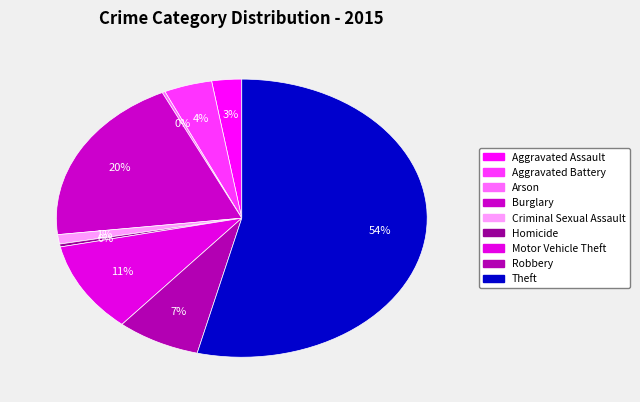

Which slice represents more than half of the pie?

Theft